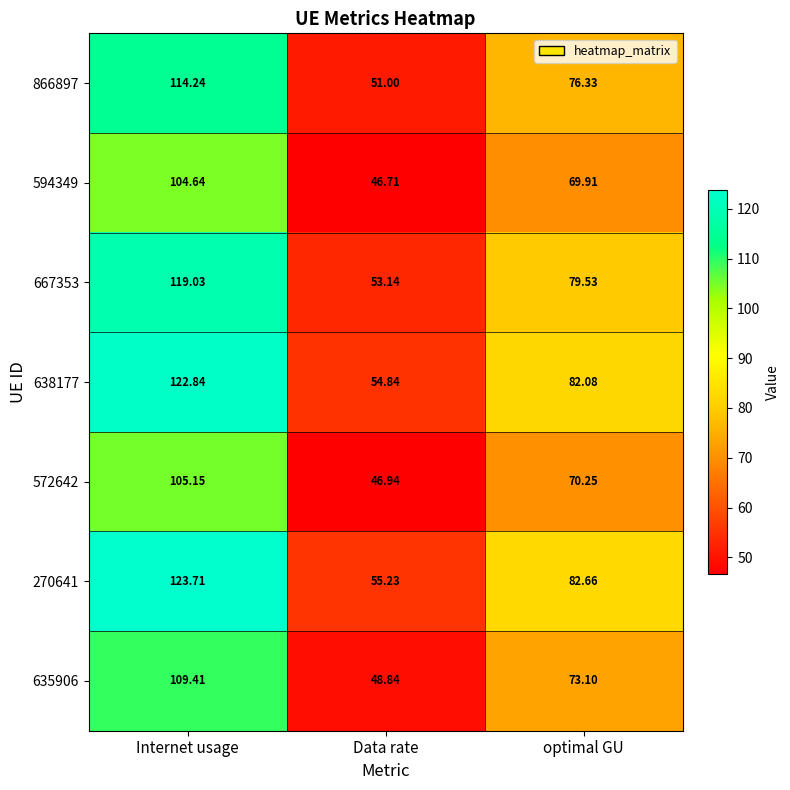

At which label is 572642 closest to 76?

optimal GU